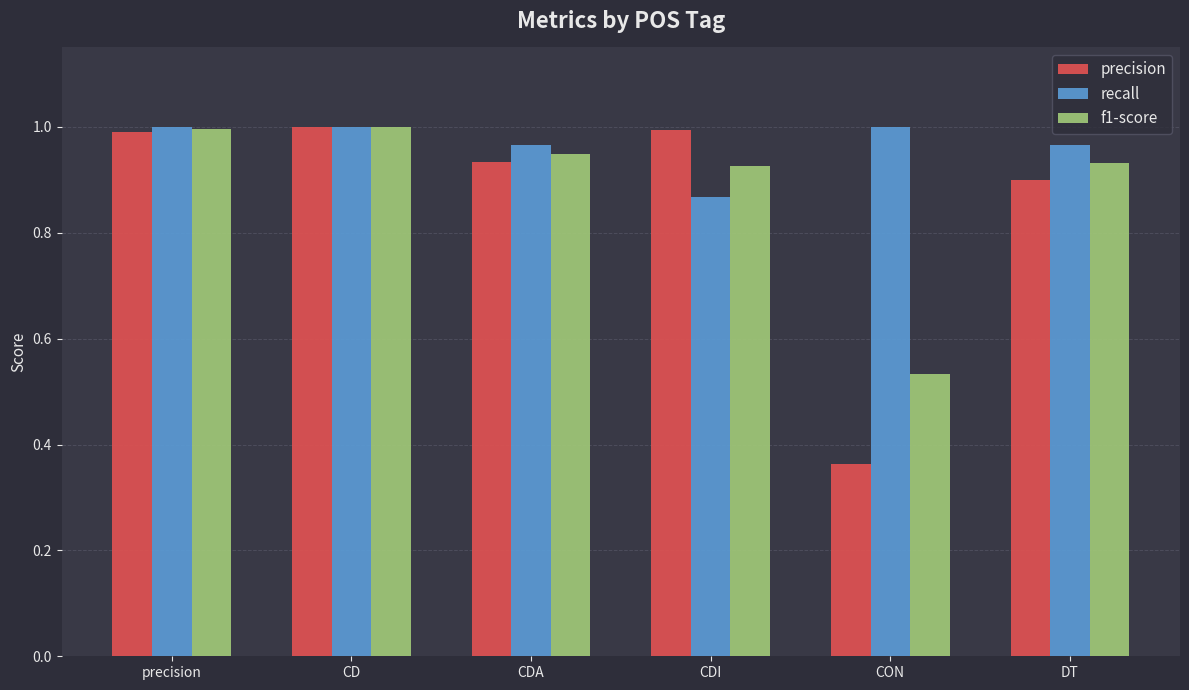

What is the total value across all series at CDI?

2.8